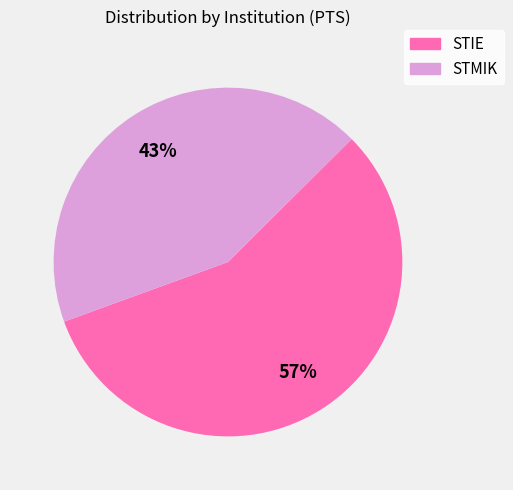

To the nearest percent, what is the difference between the STMIK and STIE slice percentages?

14%